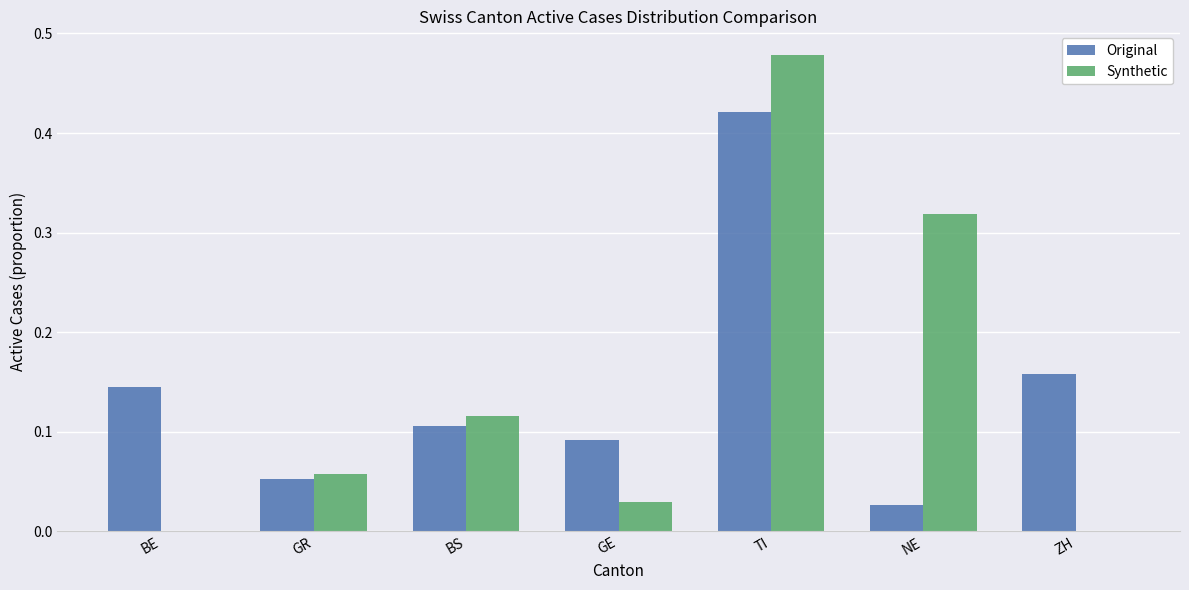

Which series changed the most between BS and TI?

Synthetic